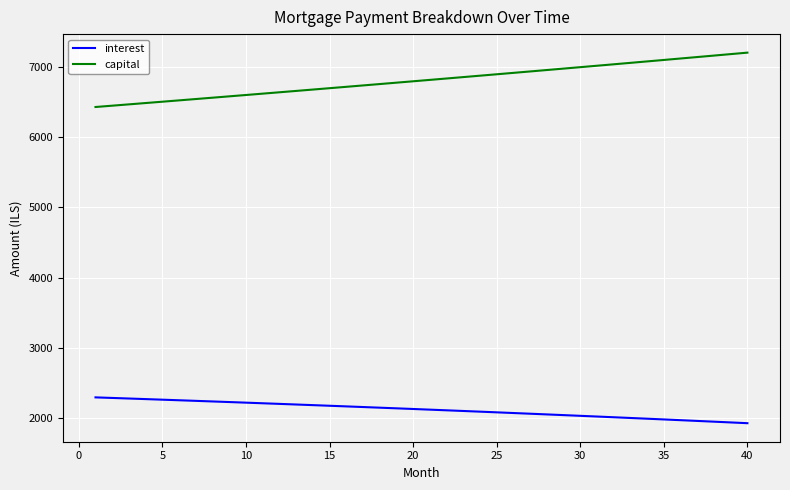

How many lines are shown in the chart?

2